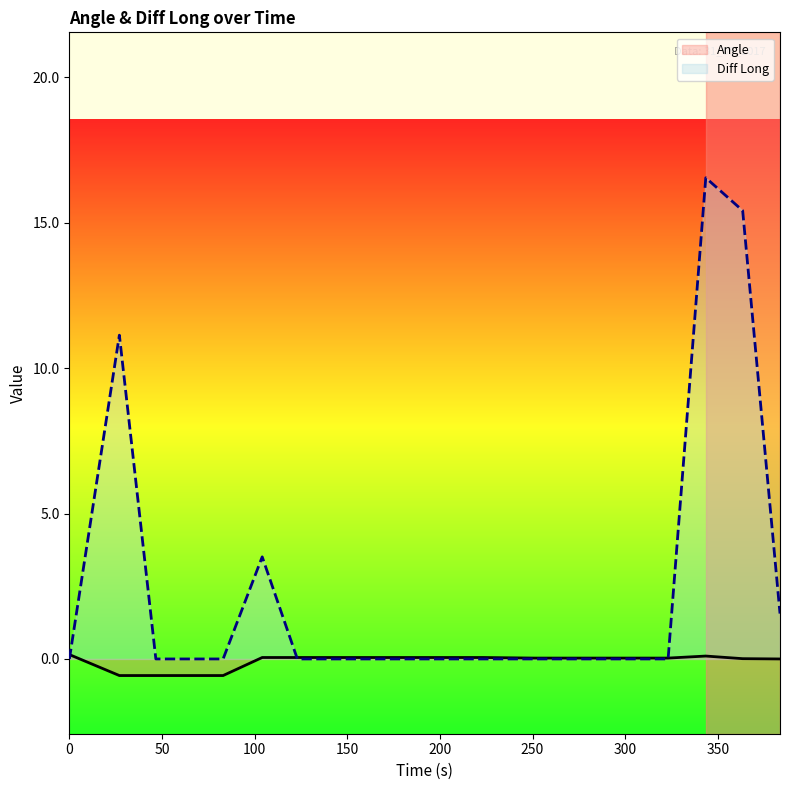

Reading left to right, transcribe all the data shown in this chart.

Angle: 0.1	-0.6	-0.6	-0.6	-0.6	0.1	0.1	0.1	0.1	0.1	0.1	0.1	0.0	0.0	0.0	0.0	0.0	0.1	0.0	0.0
Diff Long: 0.0	11.1	0.0	0.0	0.0	3.5	0.0	0.0	0.0	0.0	0.0	0.0	0.0	0.0	0.0	0.0	0.0	16.5	15.4	1.6